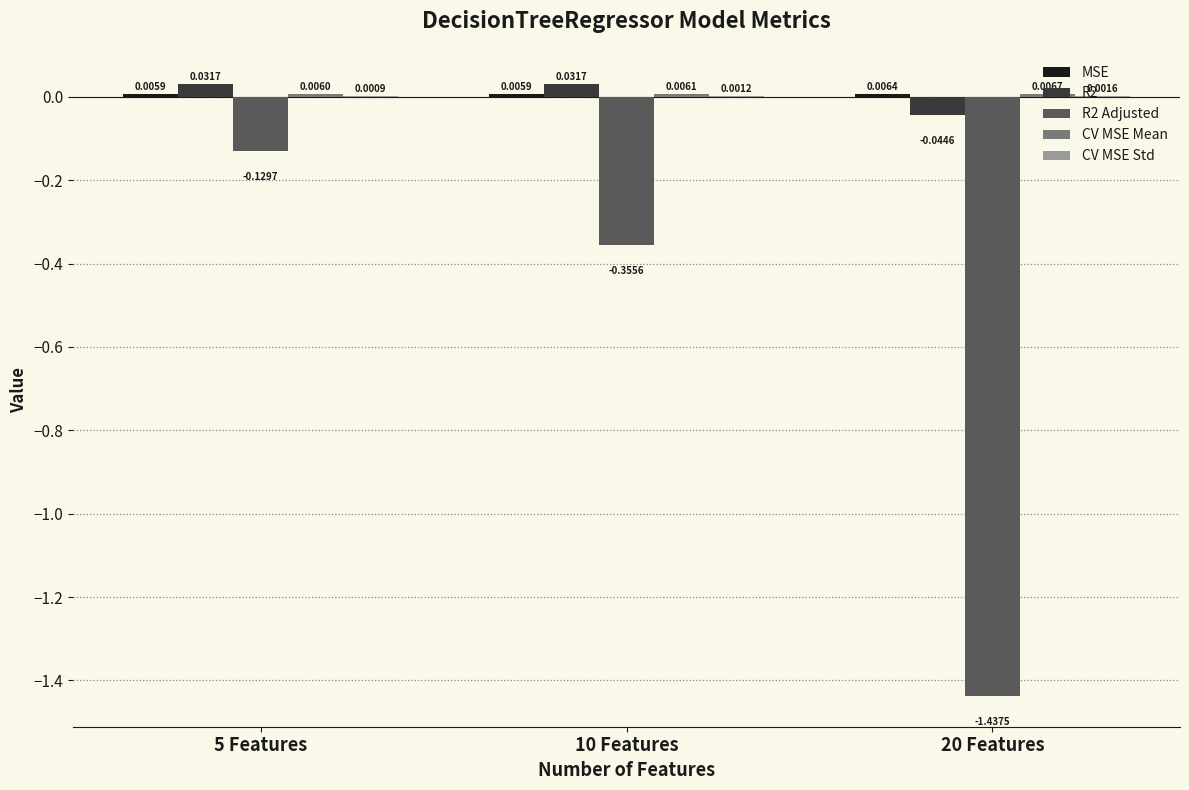

At which category is the sum across all series the highest?

5 Features